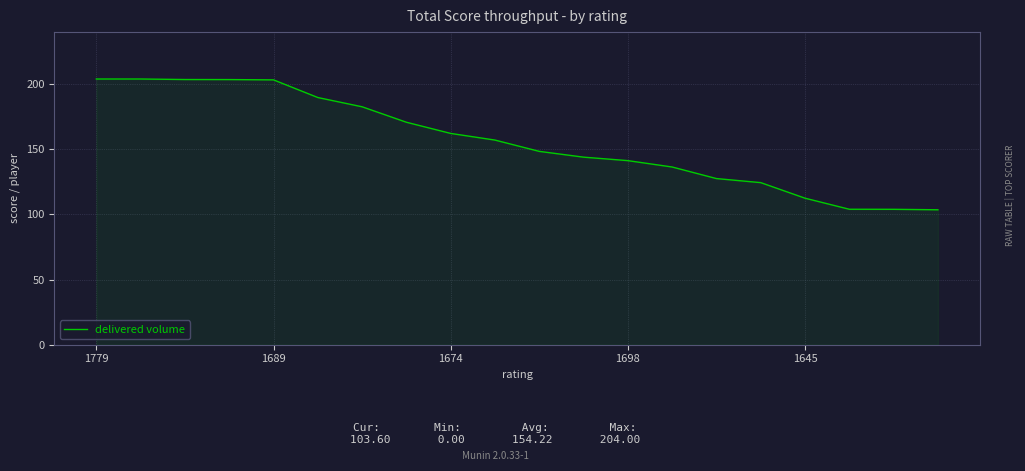

What is the maximum value shown in the chart?

204.0